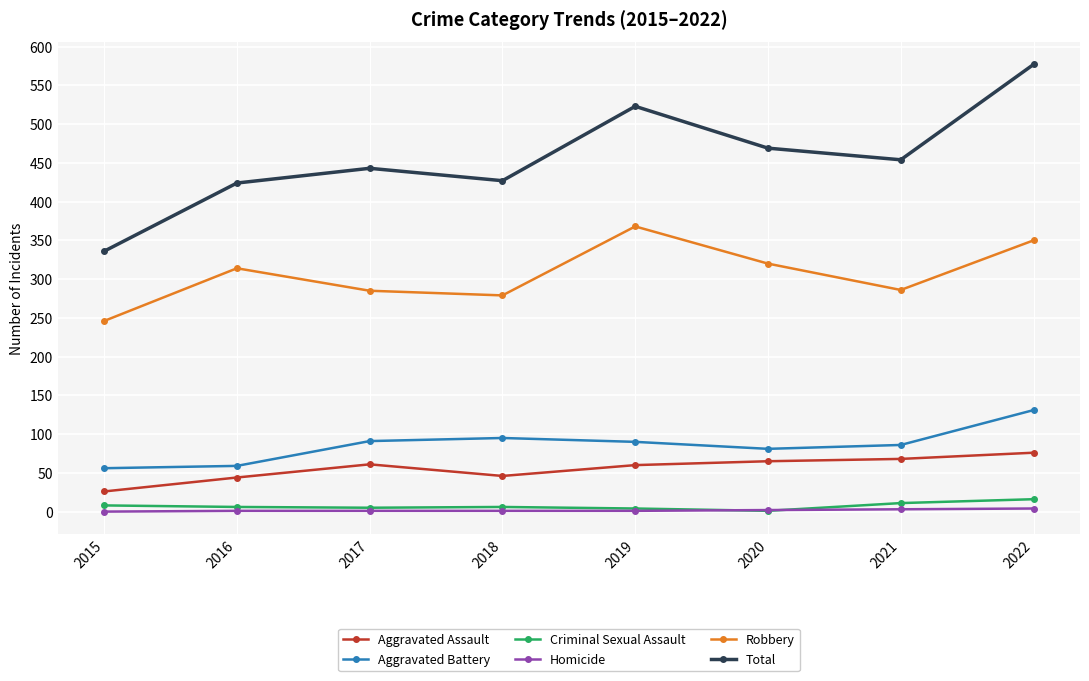

What is the greatest value displayed?

577